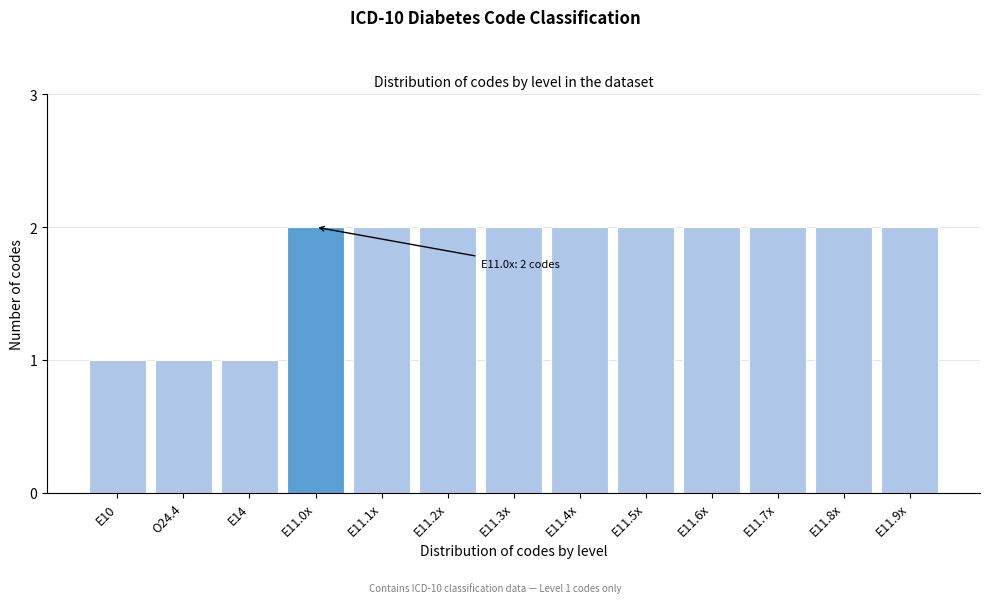

Reading right to left, what are all the values shown in this chart?

2	2	2	2	2	2	2	2	2	2	1	1	1